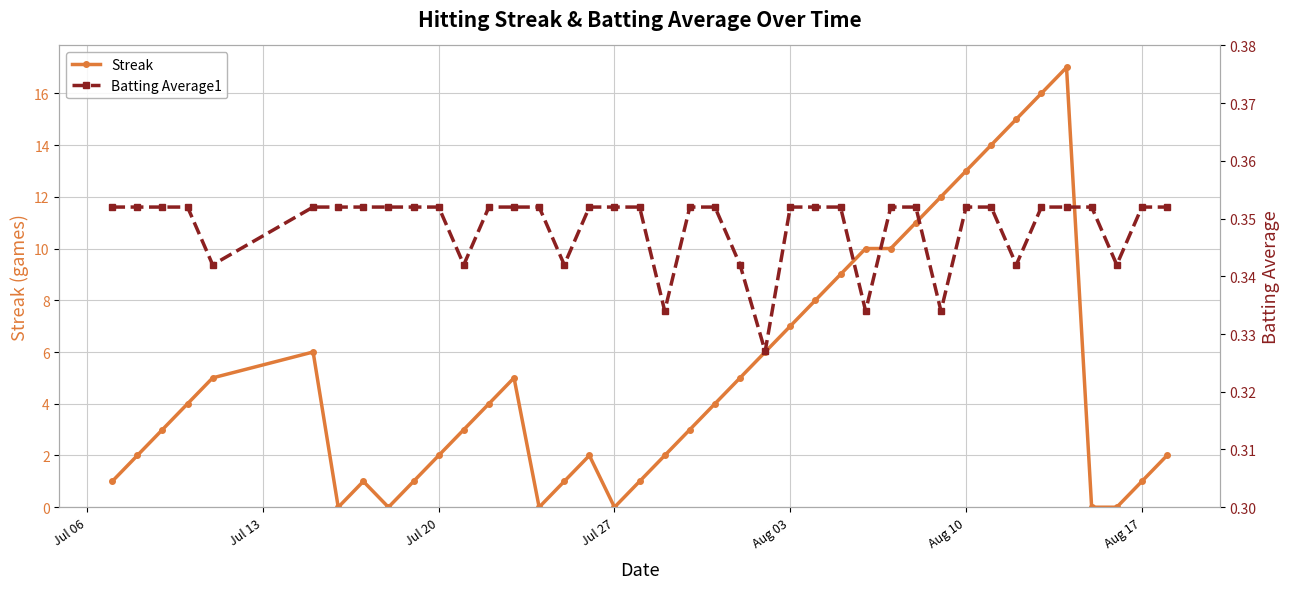

True or false: Streak has a value of 2 at Aug 03.

False